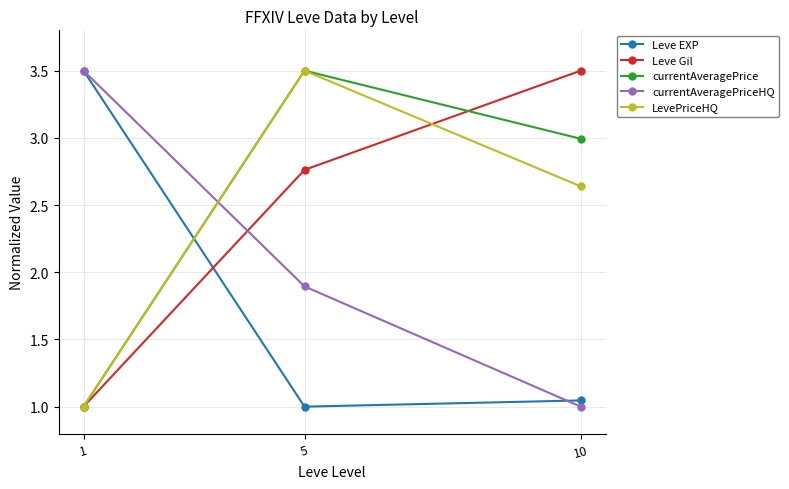

What is the value of the Leve Gil point at the 3rd from the left?

3.5